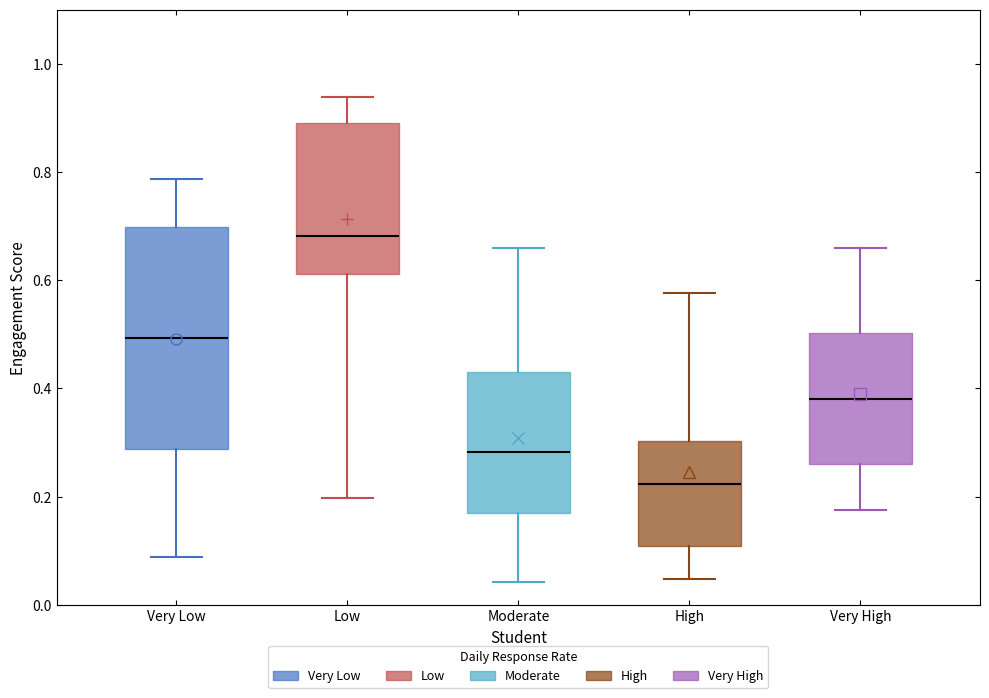

Reading left to right, transcribe this box plot: for each box, give where its median line is, the range the box spans, and where its two whiskers end, as read against the y-axis. The values are not printed on the chart, so give them approximately, as read against the axis.

Very Low: median 0.50, box 0.28 to 0.70, whiskers 0.08 to 0.78
Low: median 0.68, box 0.62 to 0.90, whiskers 0.20 to 0.94
Moderate: median 0.28, box 0.16 to 0.44, whiskers 0.04 to 0.66
High: median 0.22, box 0.10 to 0.30, whiskers 0.04 to 0.58
Very High: median 0.38, box 0.26 to 0.50, whiskers 0.18 to 0.66